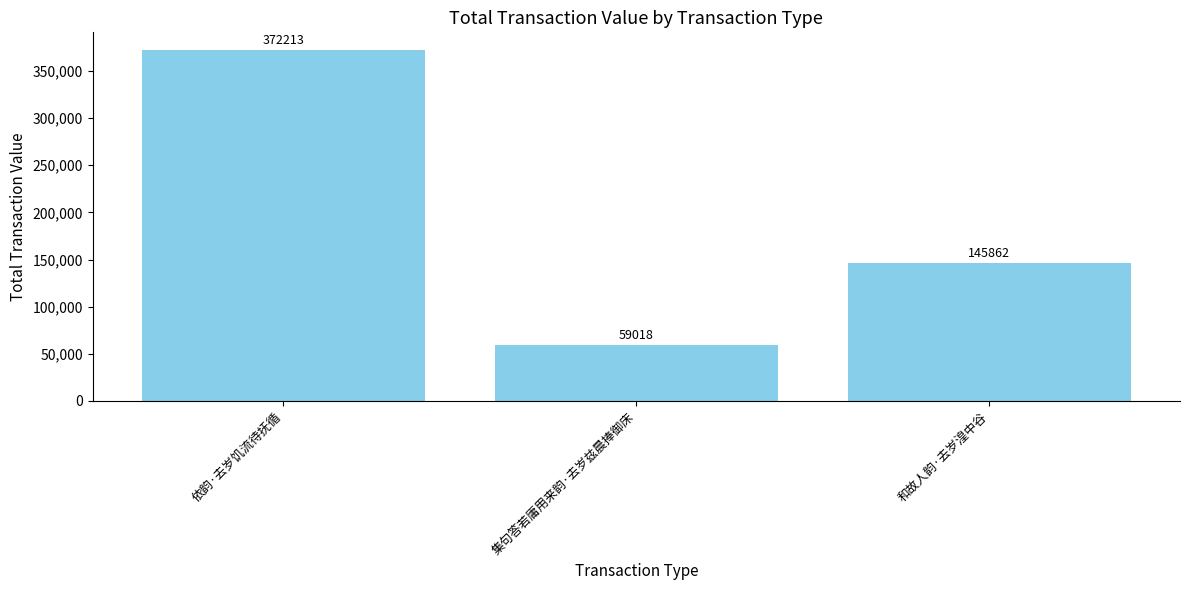

Is it true that the value at 依韵·去岁饥流待抚循 is 517855?

False